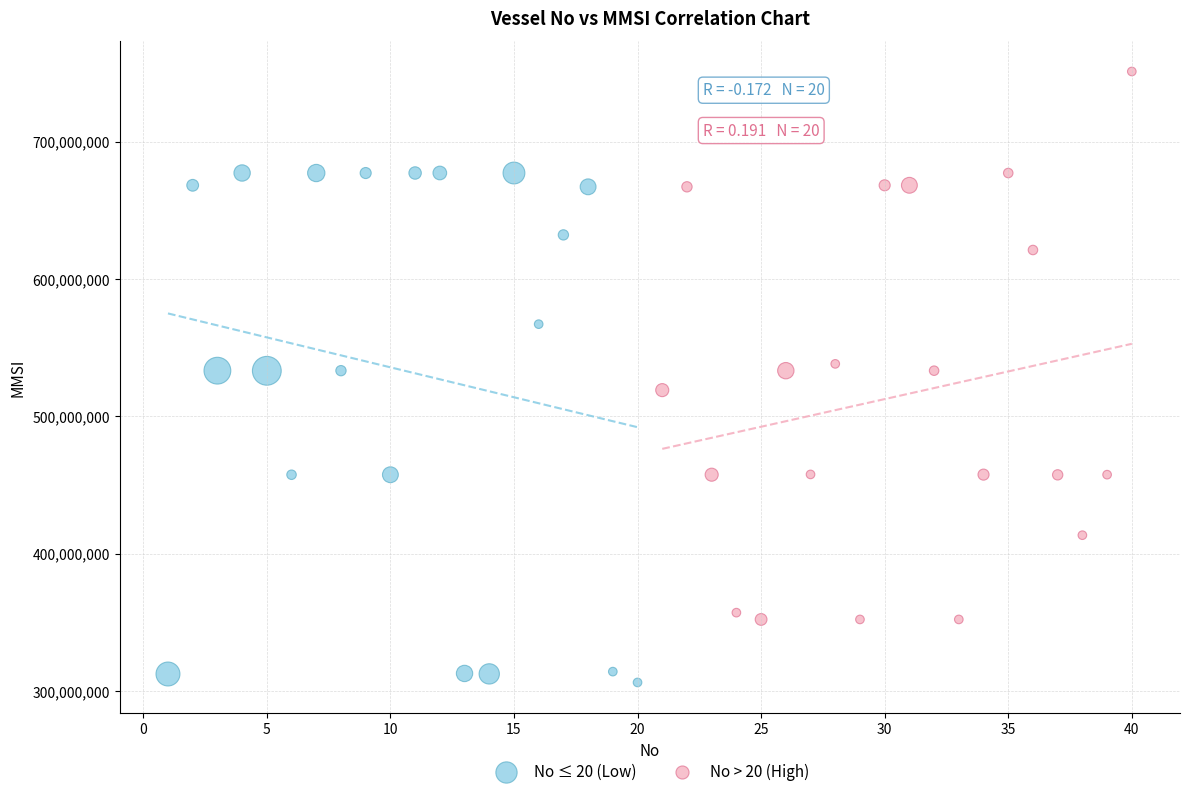

What are all the series names shown in the legend?

No ≤ 20 (Low), No > 20 (High)